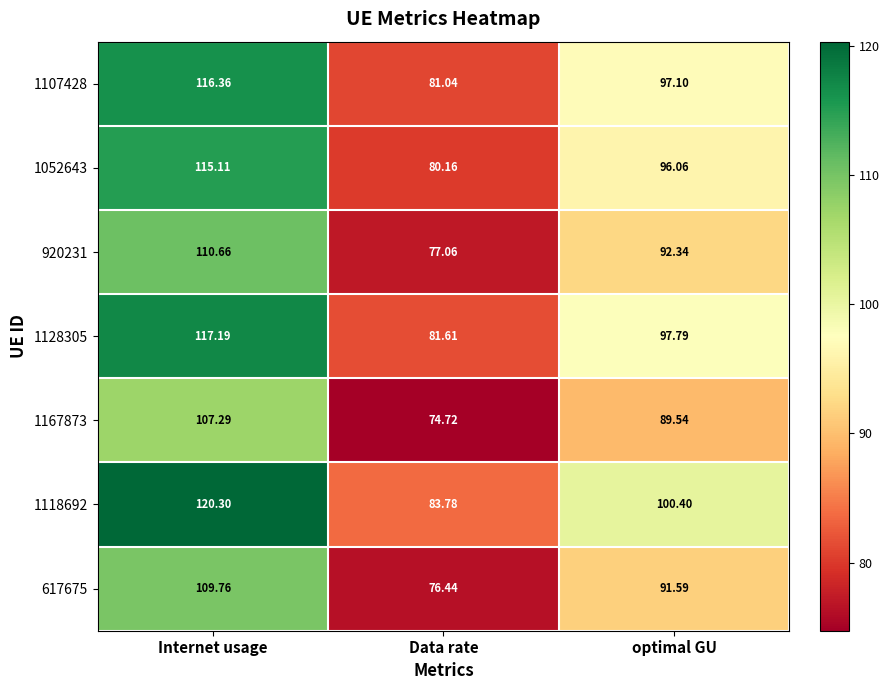

What is the total value across all series at Data rate?

554.8